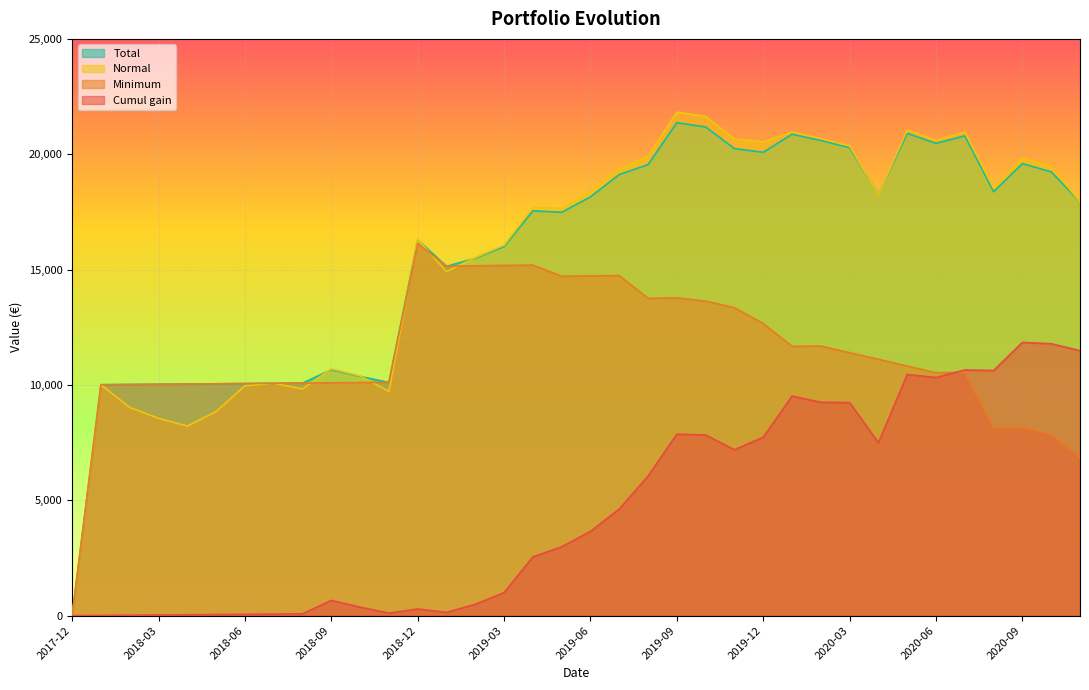

How many values in Normal are above zero?

35